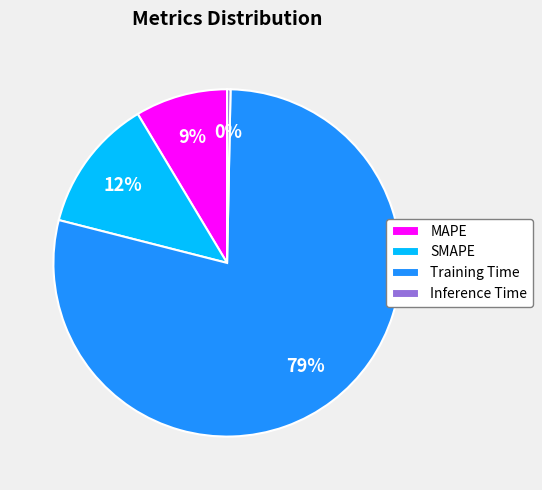

To the nearest percent, what is the average slice percentage?

25%